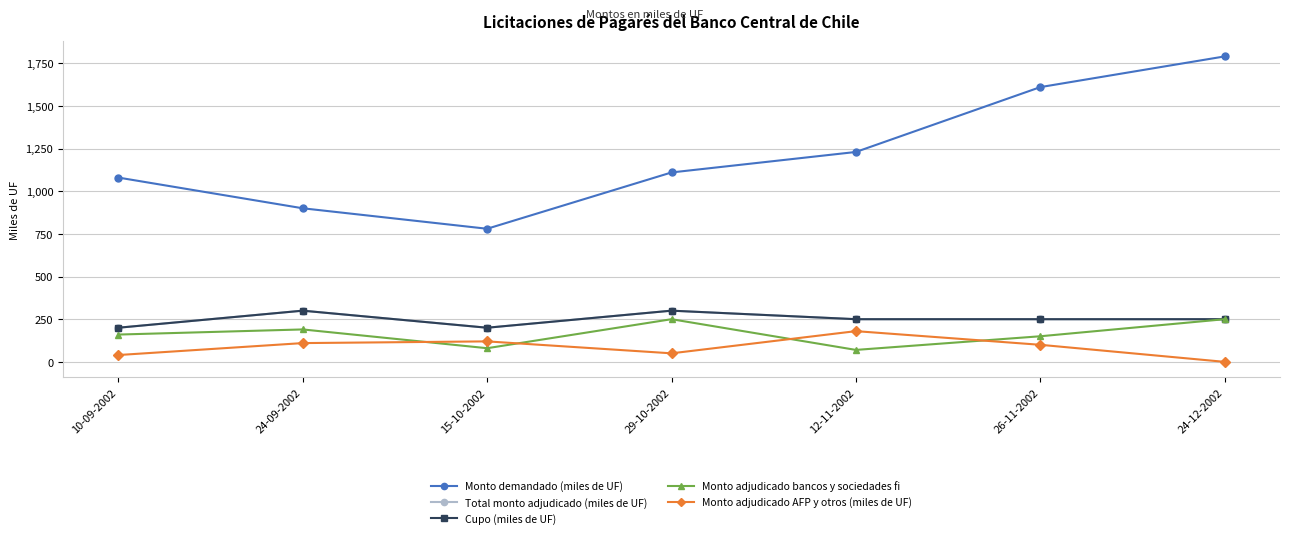

Is this an area chart (filled region under the line)?

No